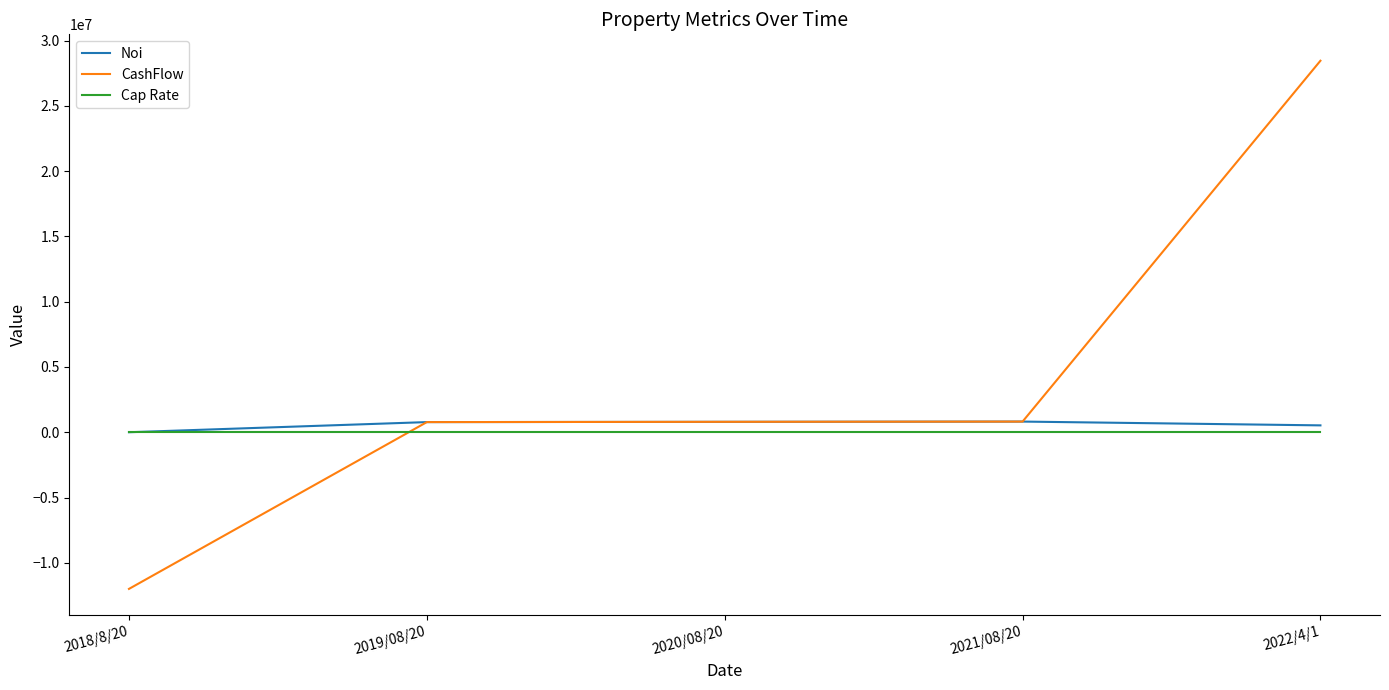

Which series has the widest spread of values?

CashFlow